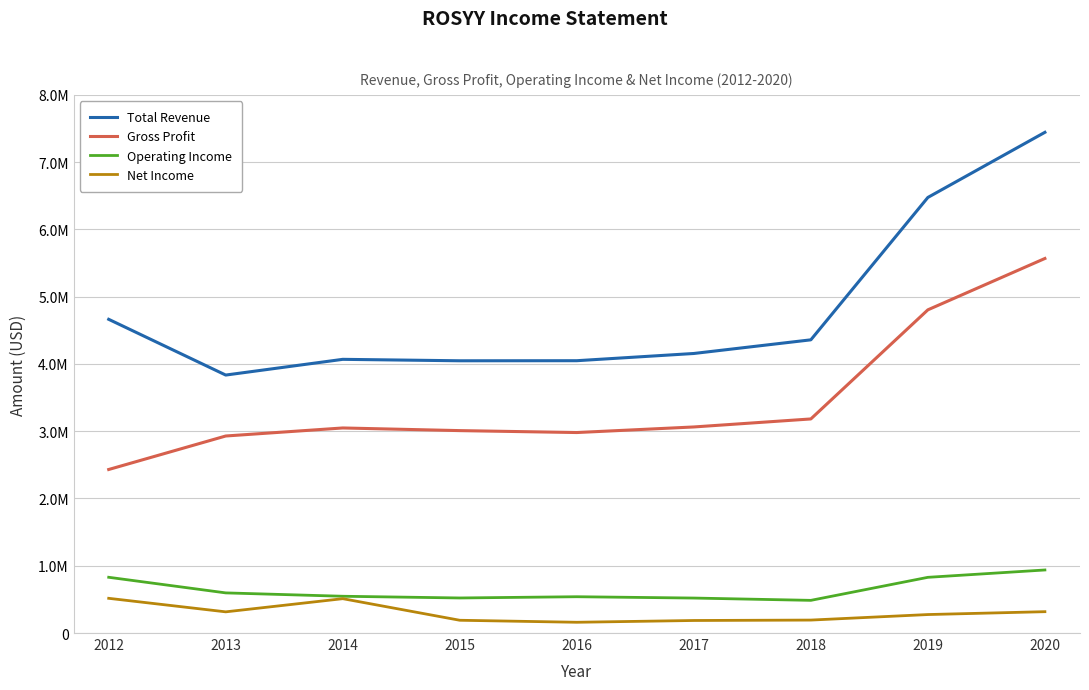

What is the difference between the Total Revenue values at 2018 and 2013?

523700